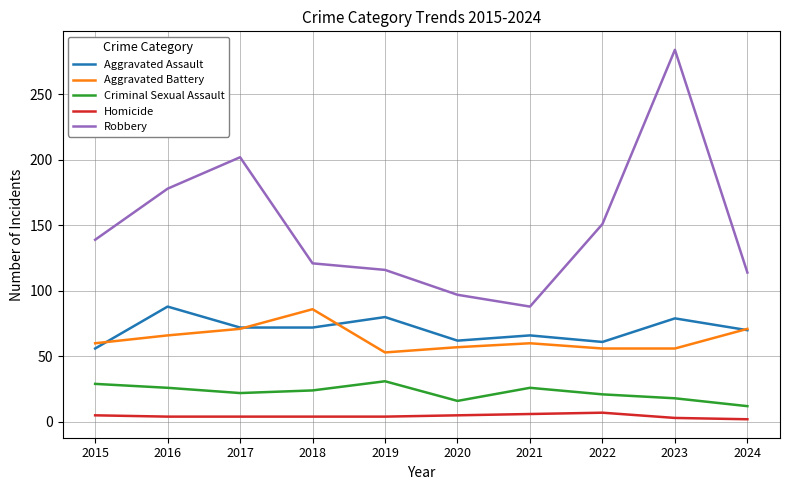

What is the difference between the maximum and minimum values in the Robbery series?

196